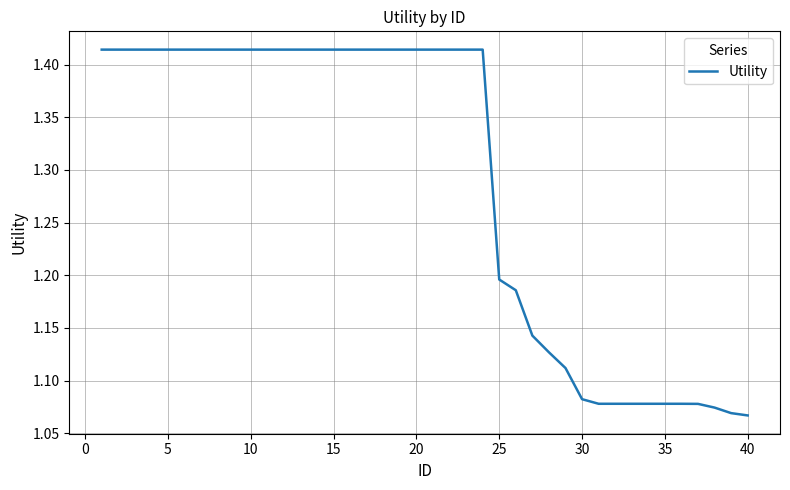

What is the difference between the maximum and minimum values?

0.3